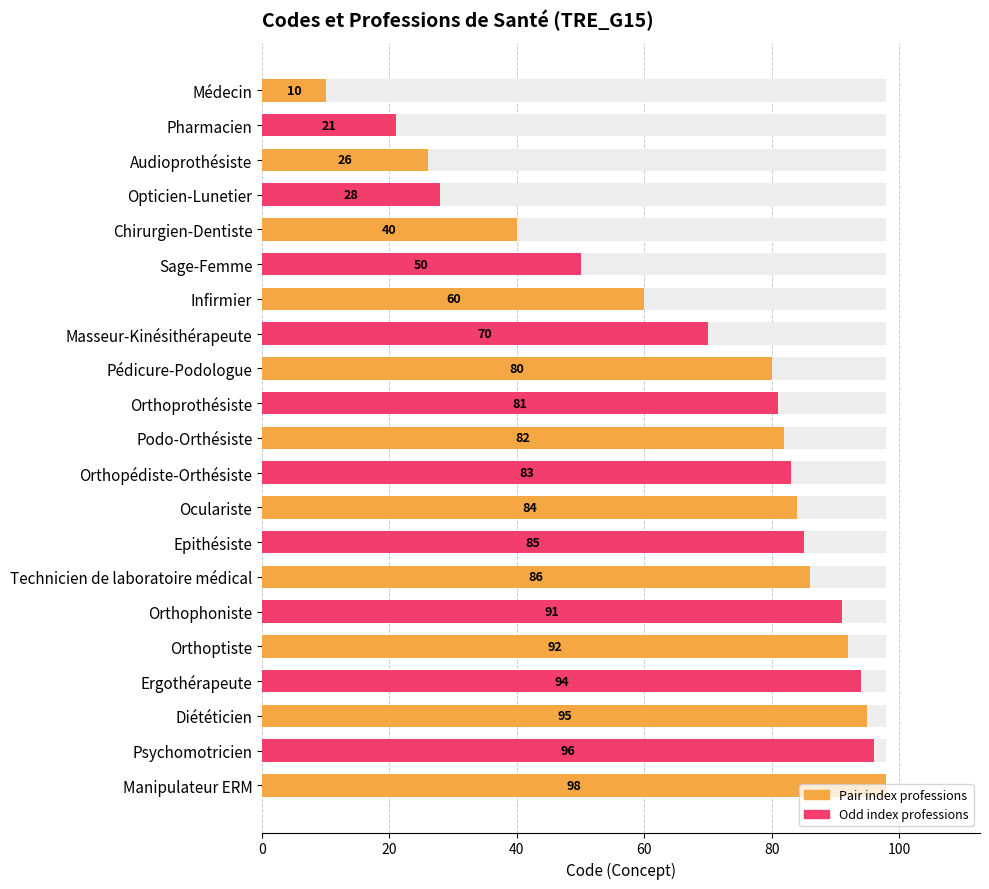

What is the difference between the maximum and minimum values?

88